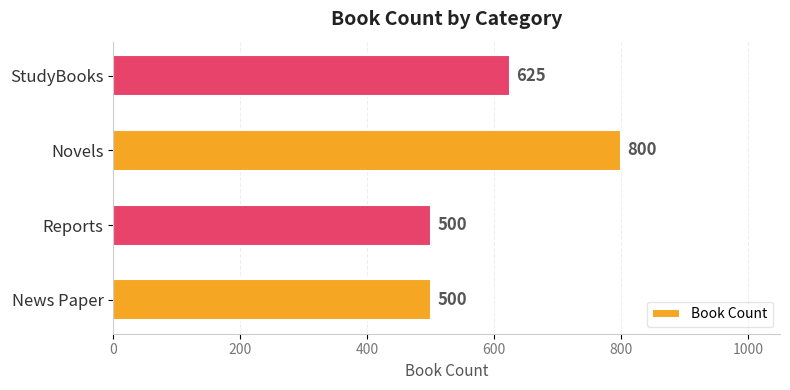

Count the values in the range 500 to 800.

4